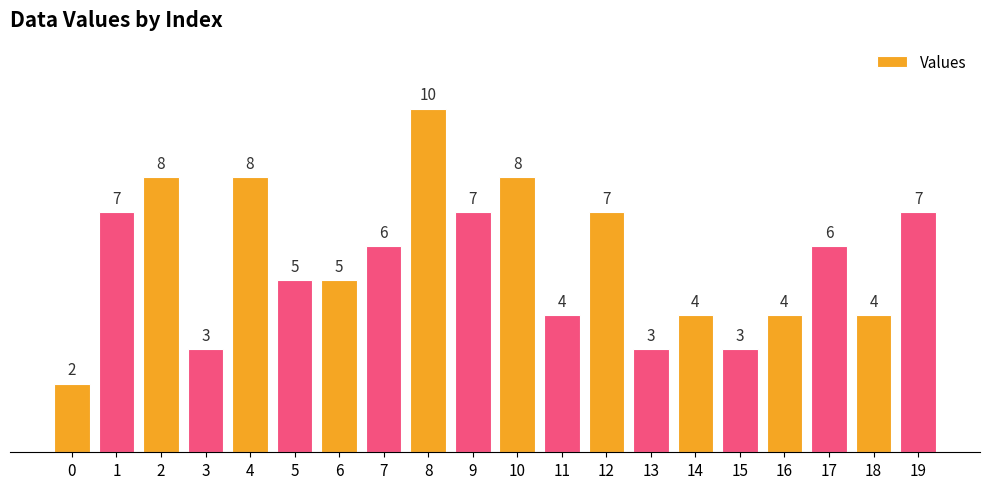

True or false: the data shows 8 at 10.

True